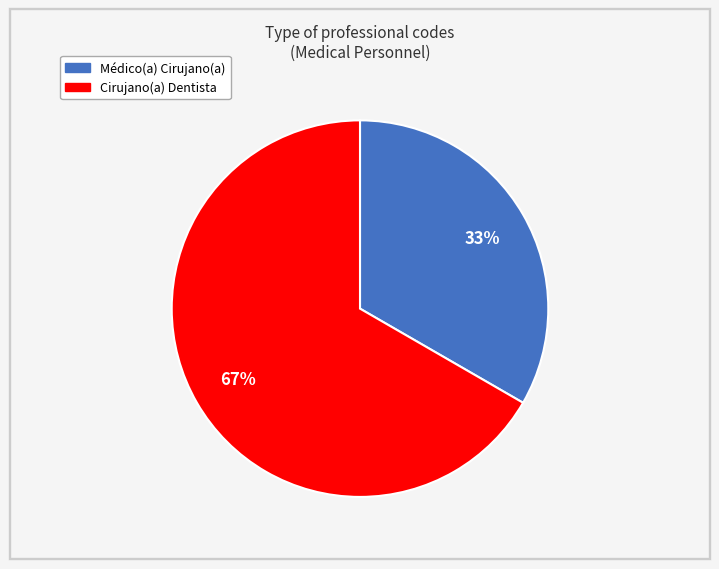

Which has a higher value, Médico(a) Cirujano(a) or Cirujano(a) Dentista?

Cirujano(a) Dentista